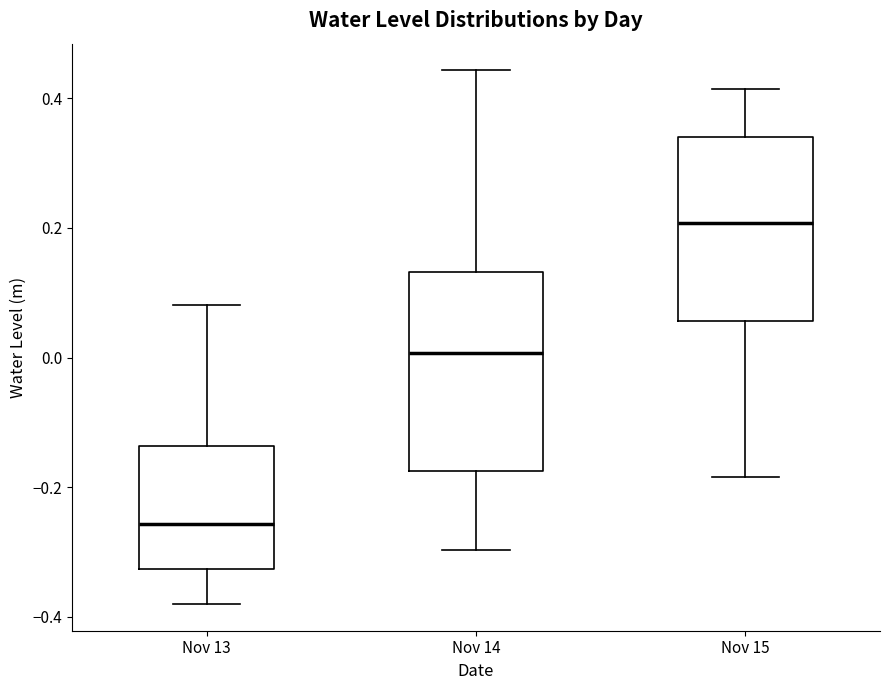

Which box's median line is the highest?

Nov 15